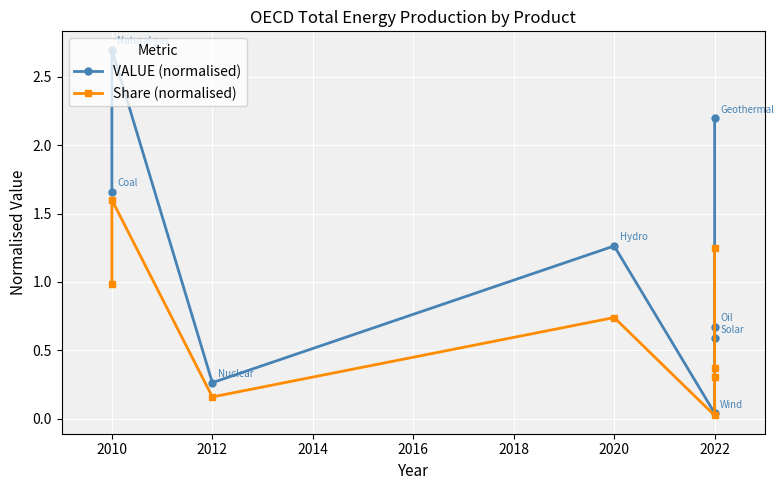

The value of Share (normalised) at 2010 is 2.7. True or false?

False